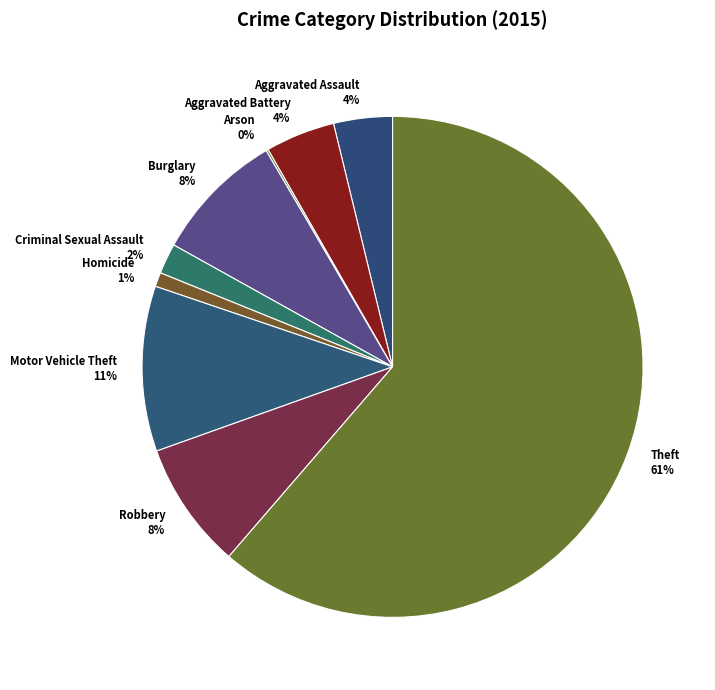

Is it true that Robbery is 8% of the pie?

True